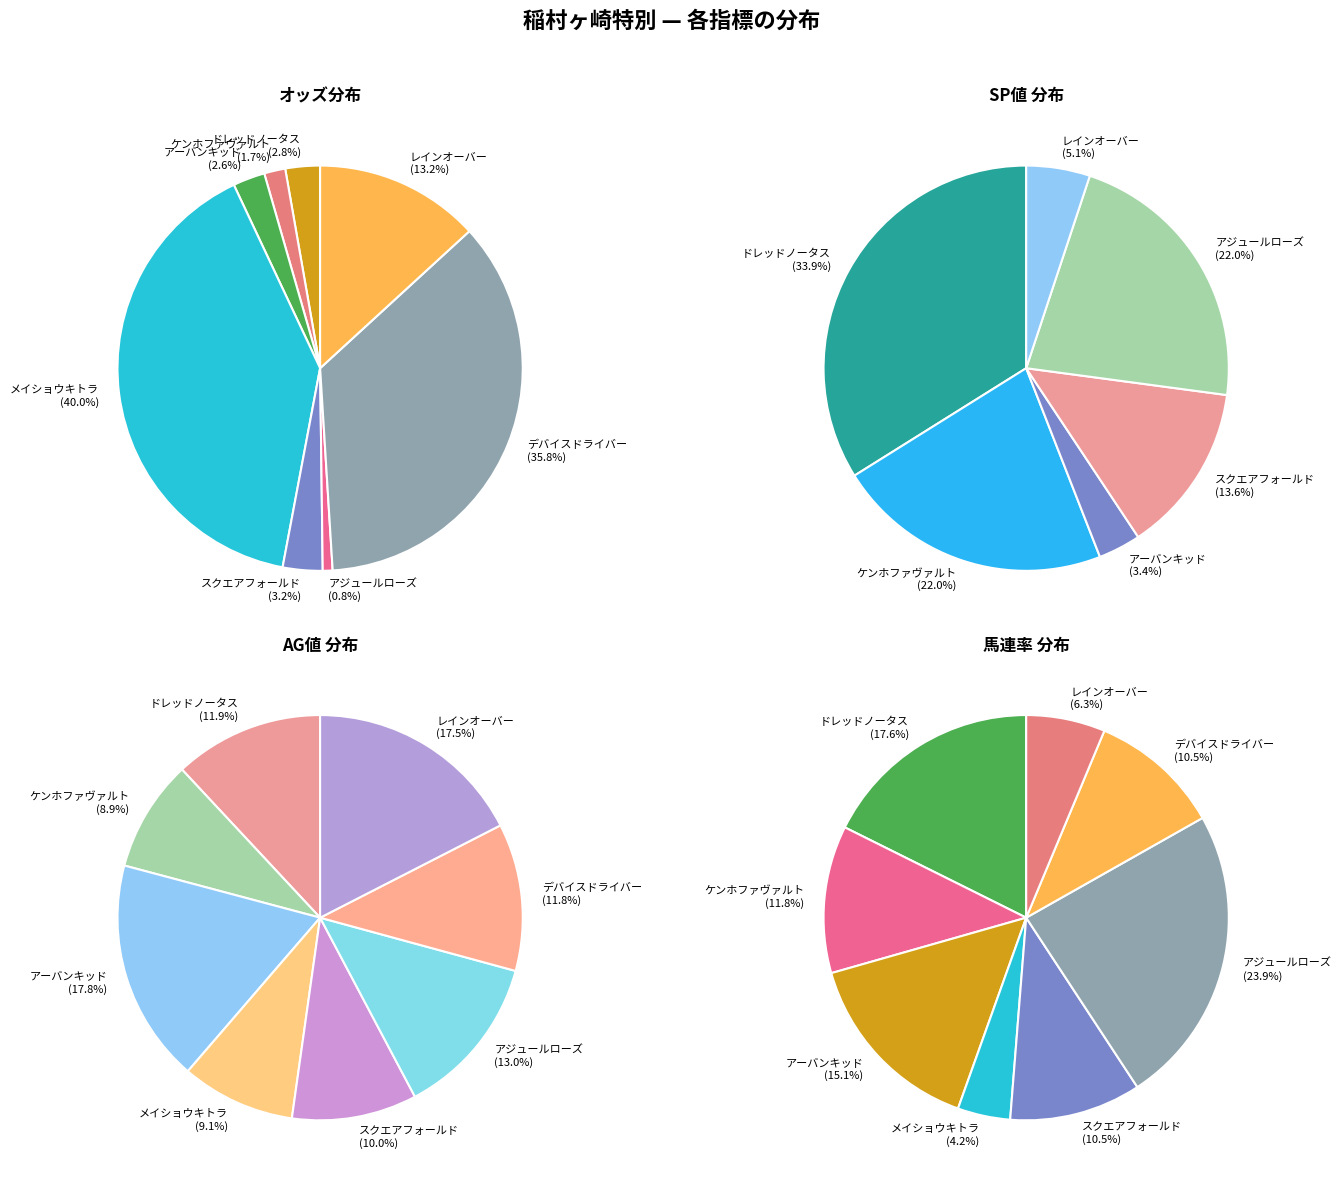

To the nearest percent, what is the combined percentage of アジュールローズ (1.9) and アーバンキッド (6.2)?

3%